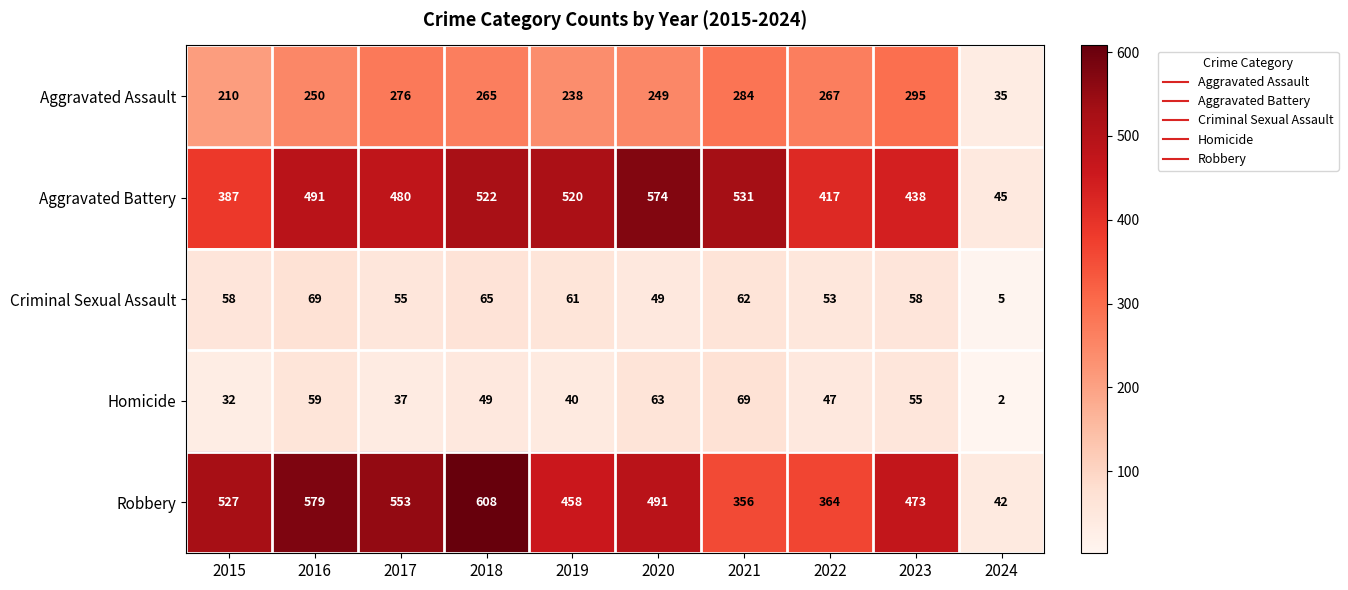

Is it true that Homicide equals 40 at 2019?

True